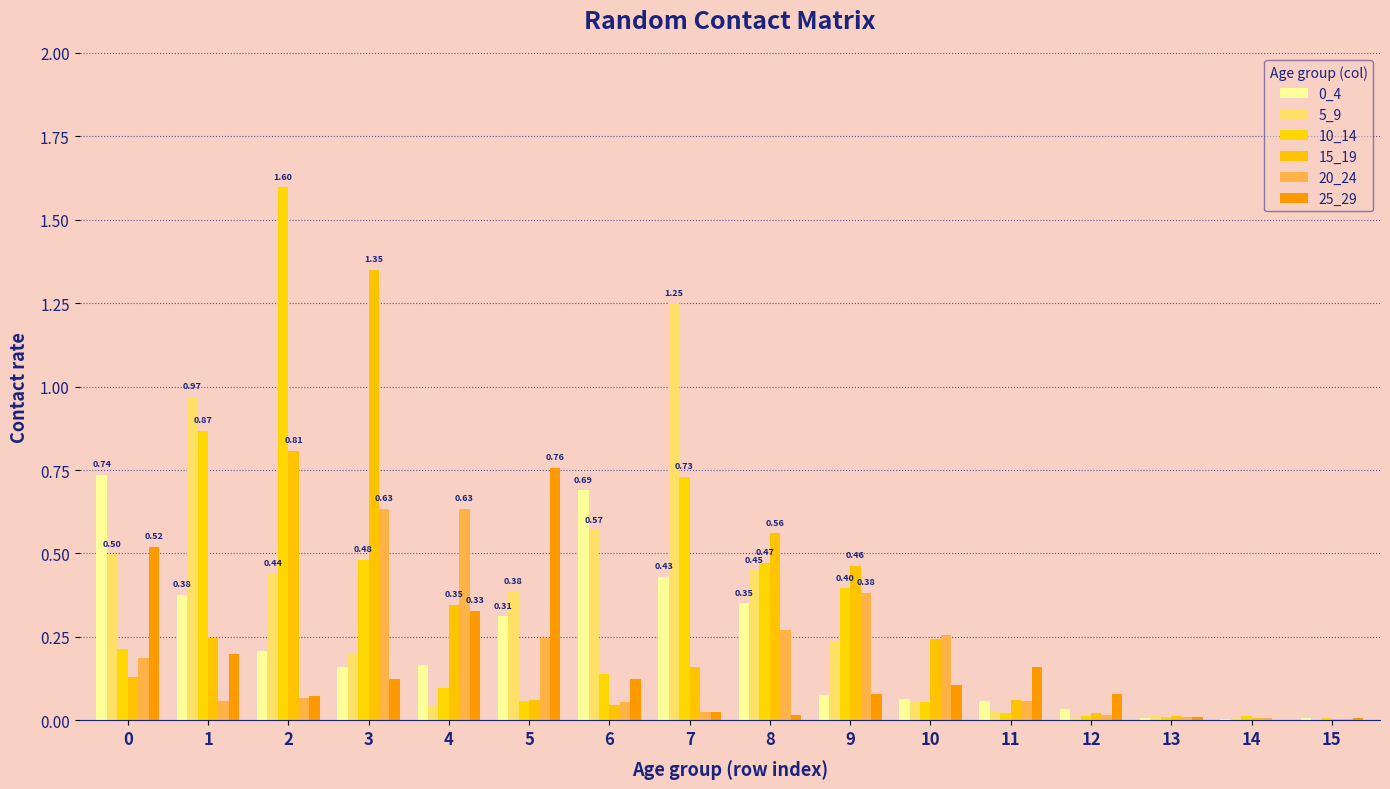

What is the value of the 20_24 bar at the 4th from the left?

0.6